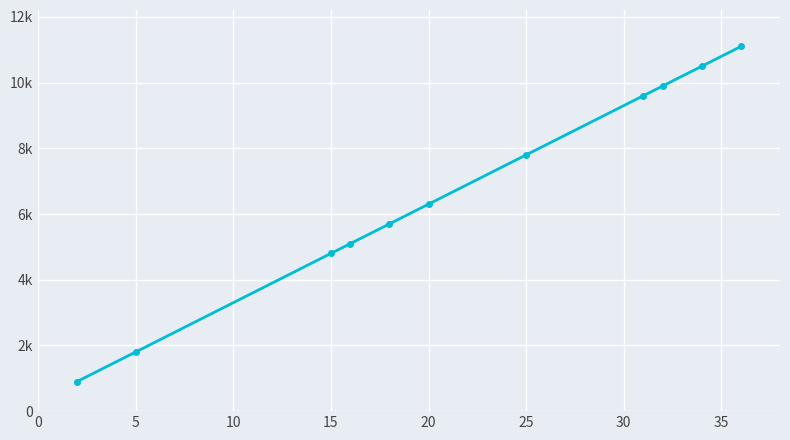

What is the sum of all values?

73500